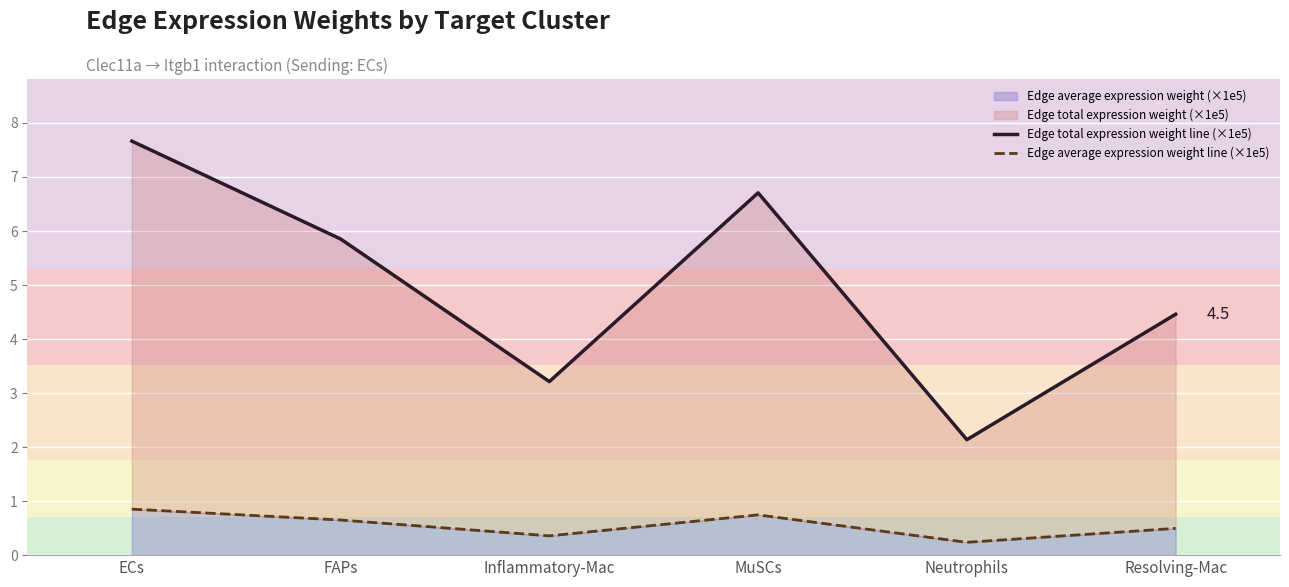

True or false: Edge total expression weight line (×1e5) and Edge average expression weight line (×1e5) cross at least once.

False